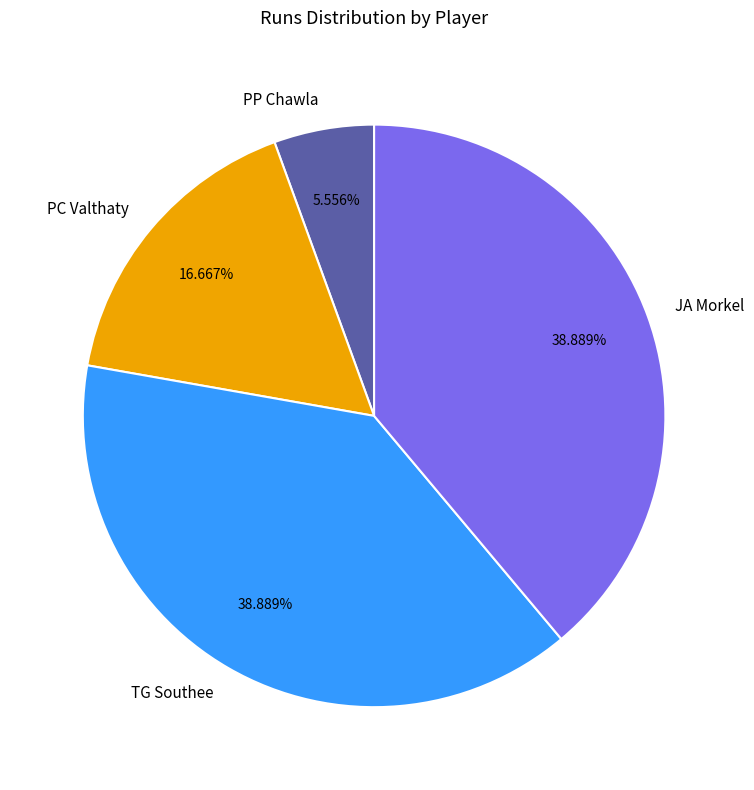

Is it true that PP Chawla is 6% of the pie?

True